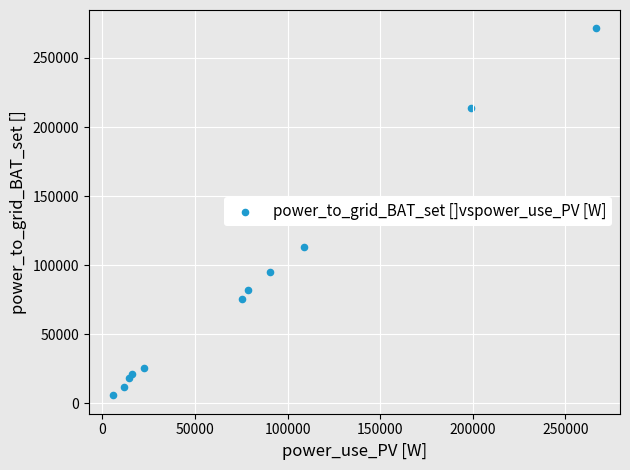

What Y value in the scatter plot is closest to 138565?

112773